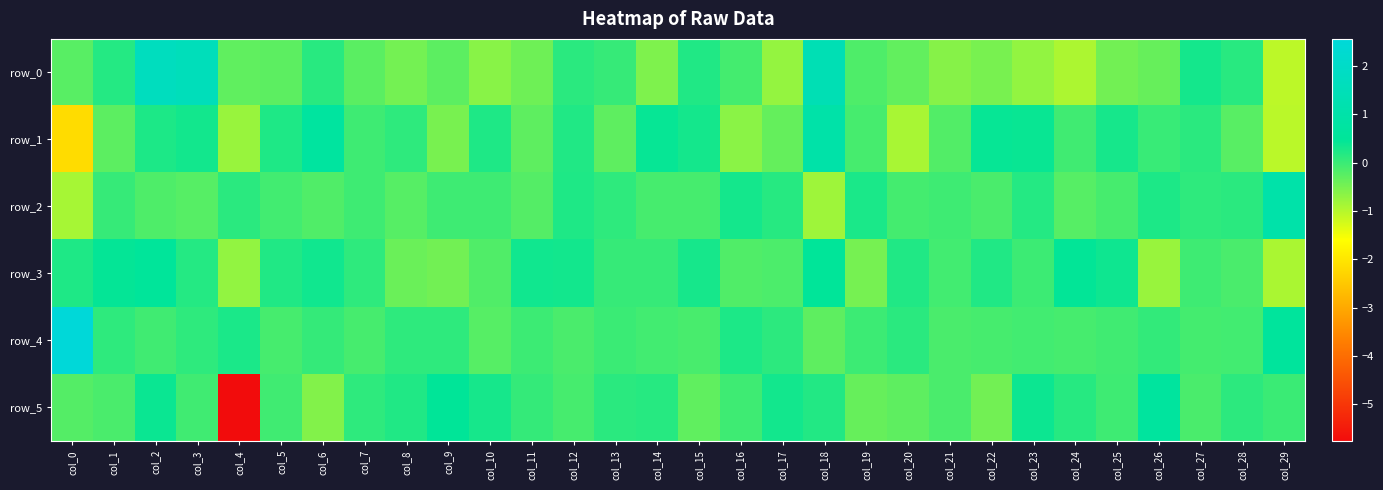

What is the difference between the maximum and minimum values in the row_0 series?

2.8